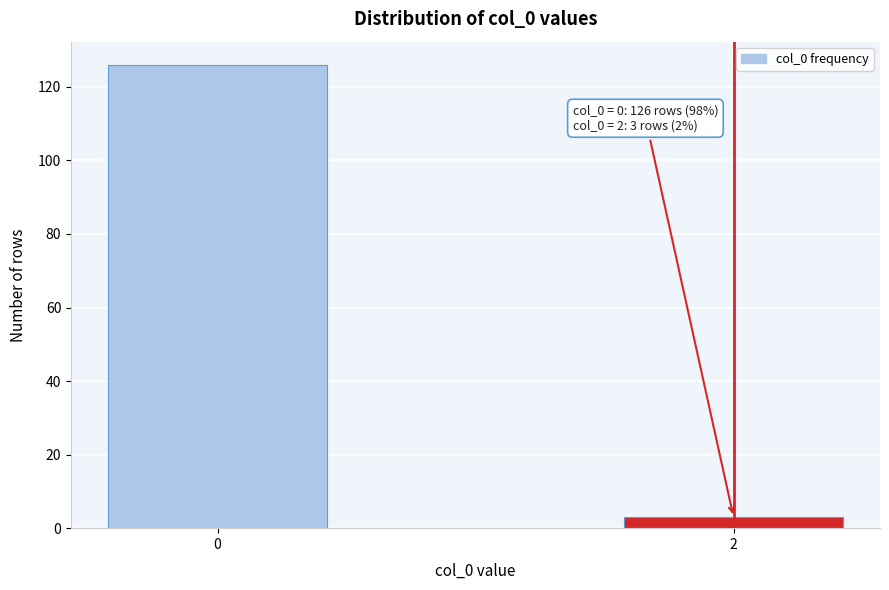

Reading right to left, transcribe all the data shown in this chart.

3	126